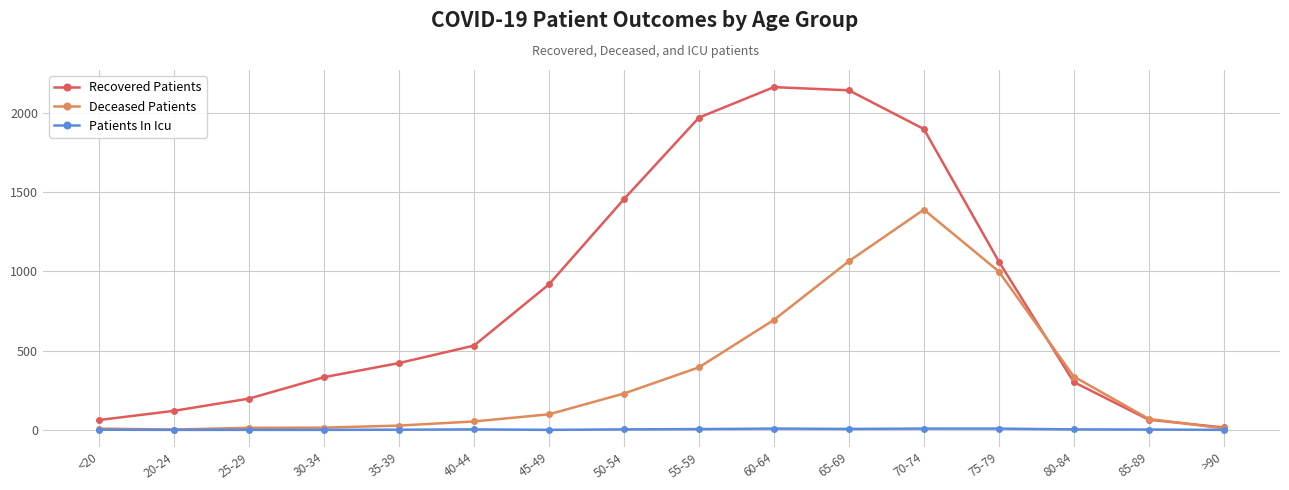

The value of Patients In Icu at 30-34 is 0. True or false?

True